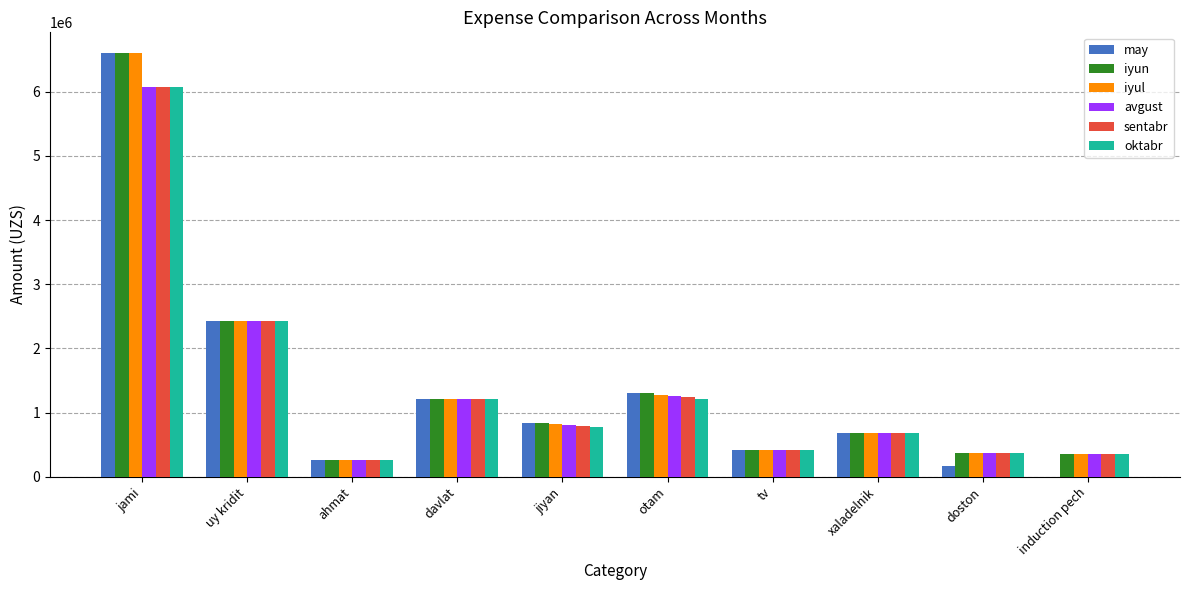

Which category has the highest value in the oktabr series?

jami